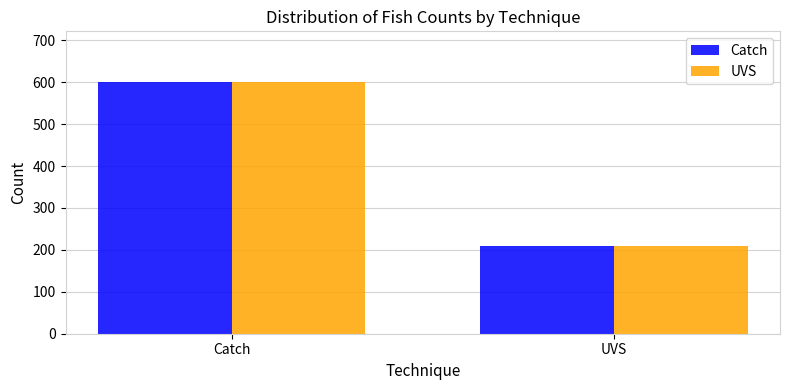

What is the label of the 1st bar from the right?

UVS